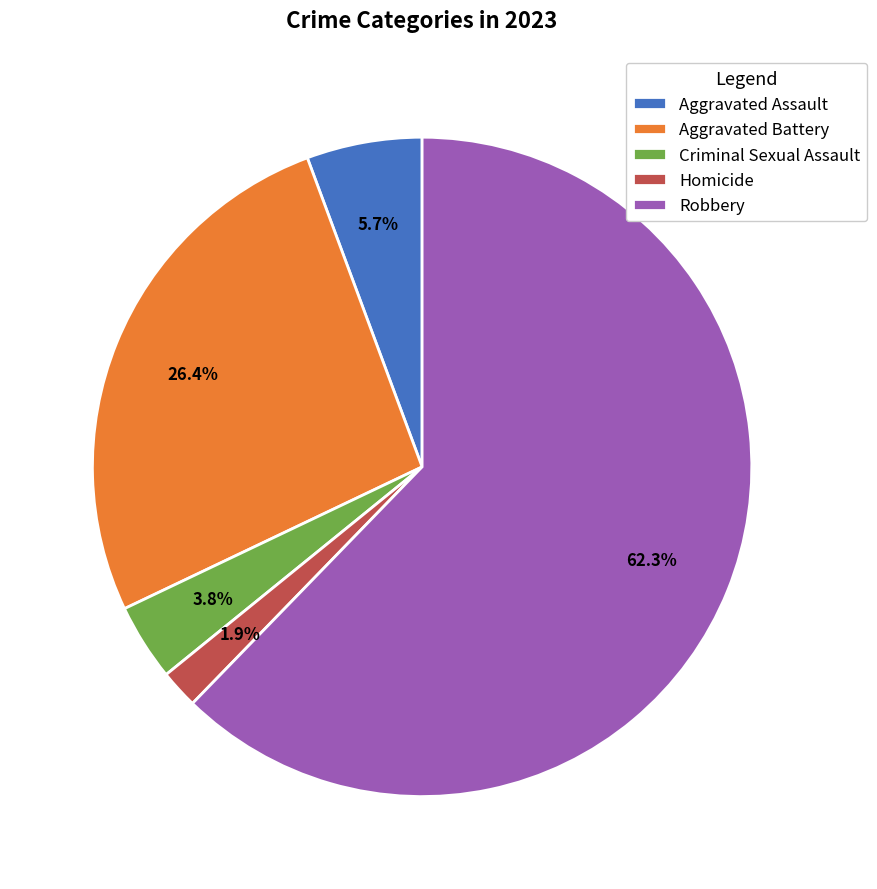

Is it true that Criminal Sexual Assault is 4% of the pie?

True